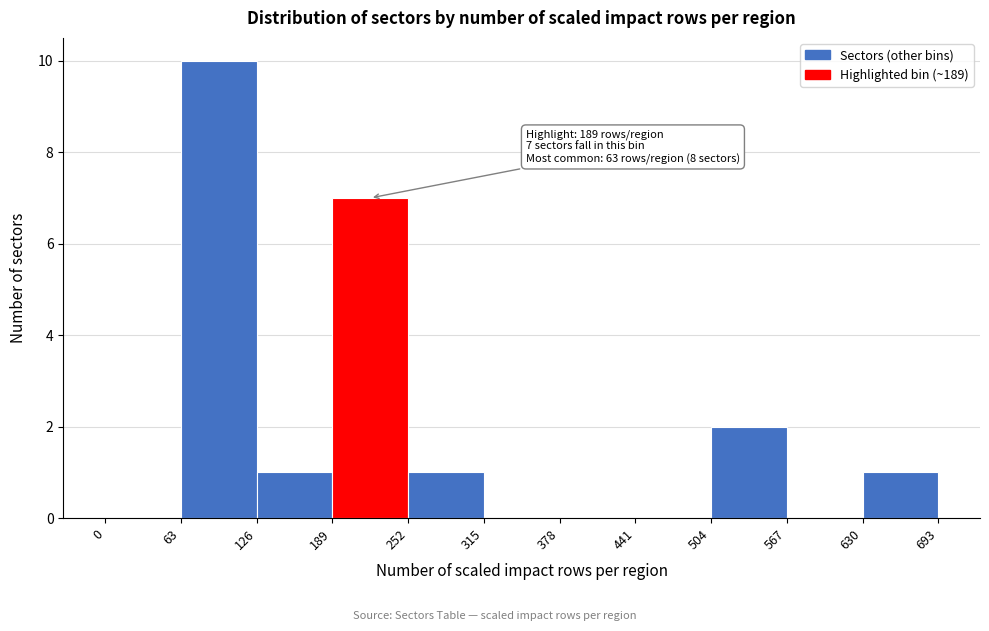

Which range on the x-axis has the tallest bar?

63 to 126